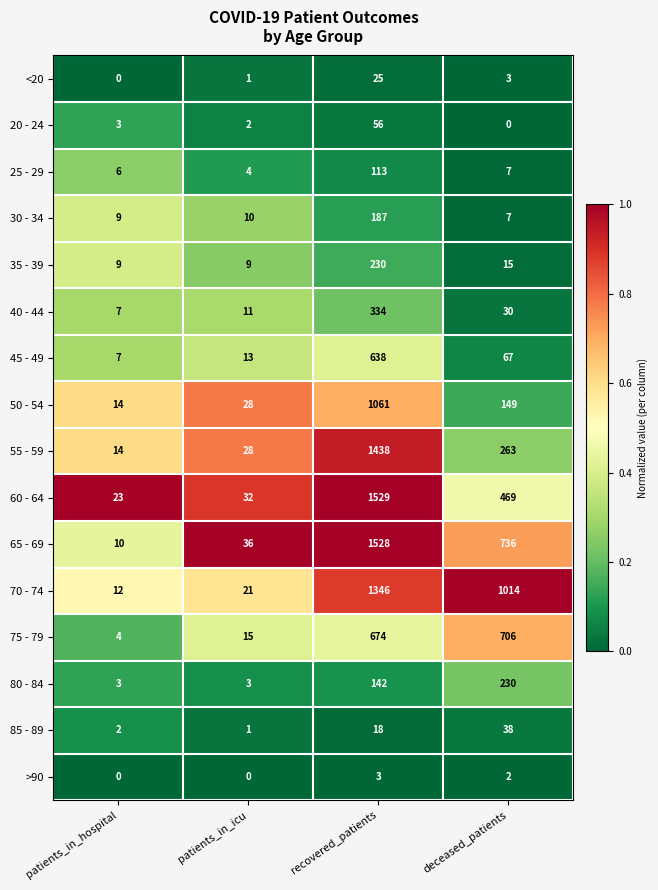

Which series changed the most between patients_in_hospital and deceased_patients?

70 - 74